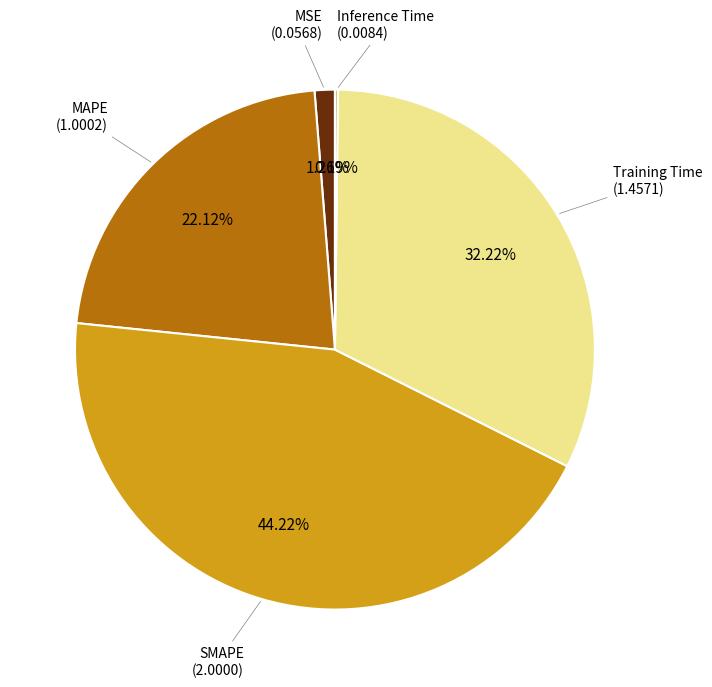

Is there a majority slice in this chart?

No